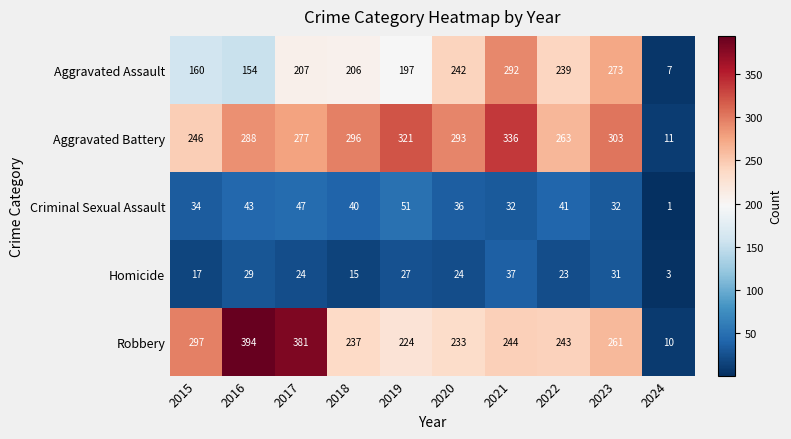

Rank the series by their maximum value, from lowest to highest.

Homicide, Criminal Sexual Assault, Aggravated Assault, Aggravated Battery, Robbery